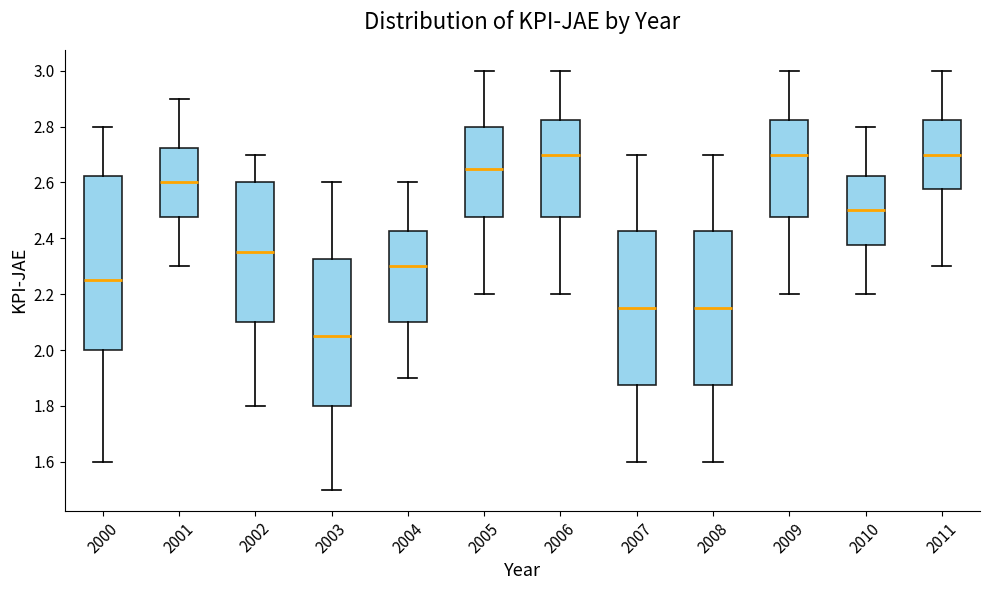

Comparing the boxes themselves (not the whiskers), which one is the tallest?

2000